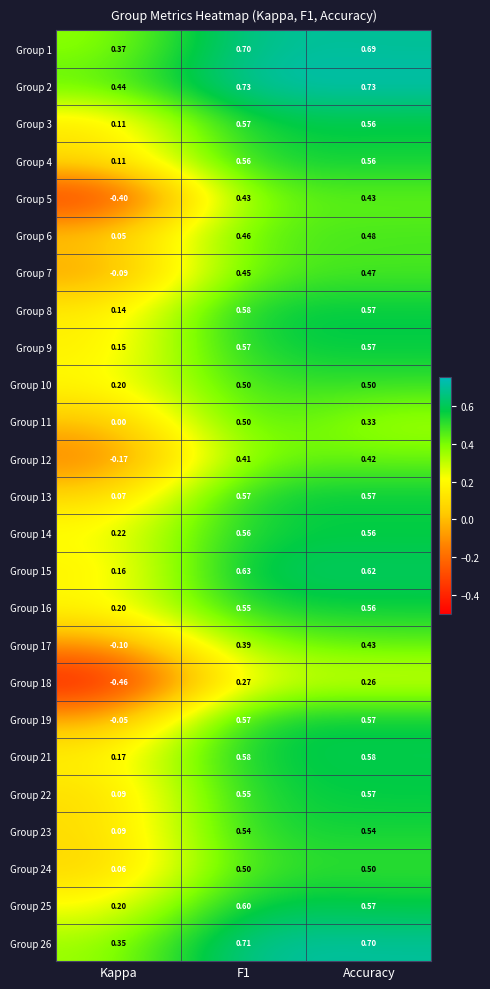

Is the value of Group 4 at Kappa greater than the value of Group 12 at F1?

No